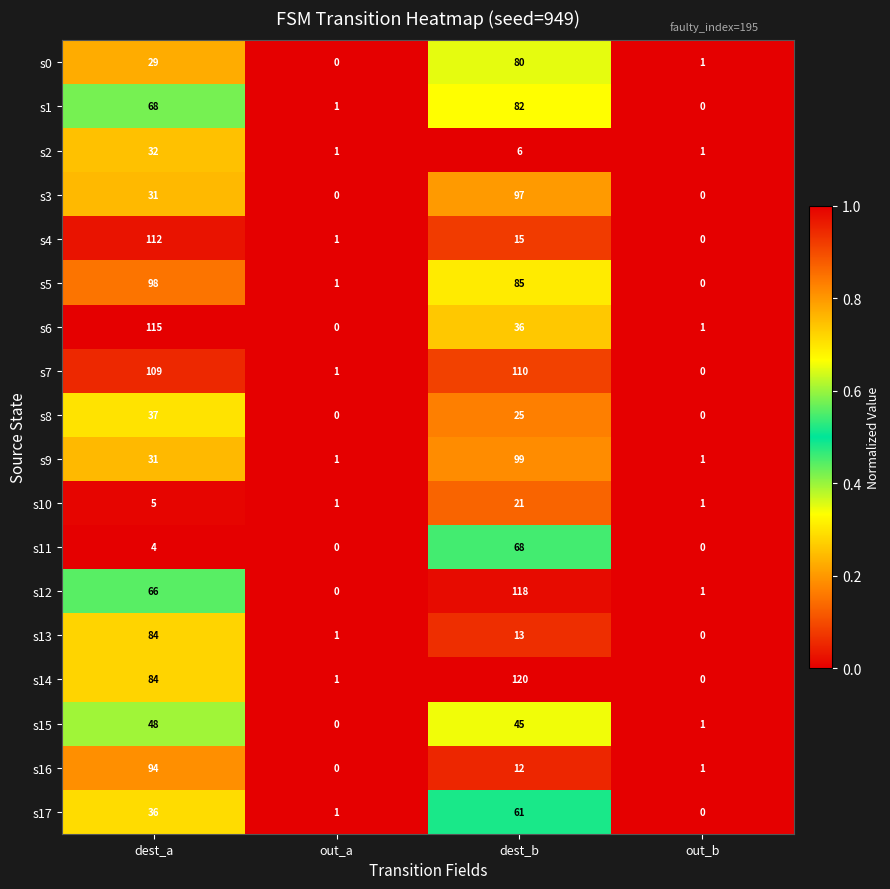

Between out_a and dest_b, which series saw the biggest shift?

s14